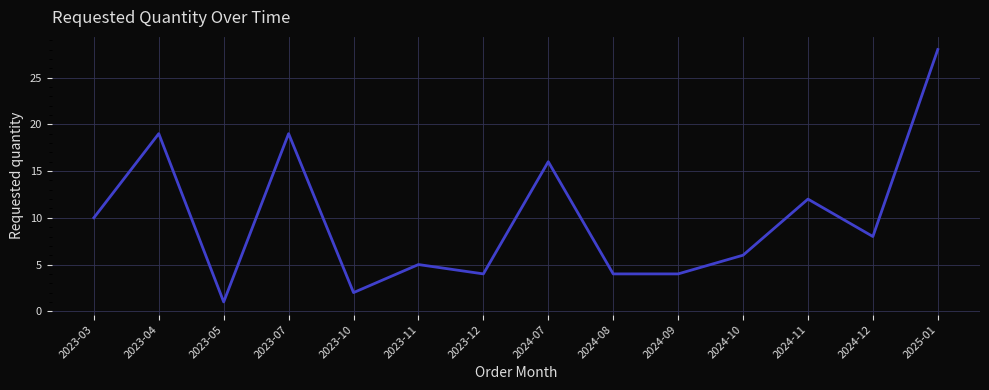

At which category does the chart reach its peak across all series?

2025-01